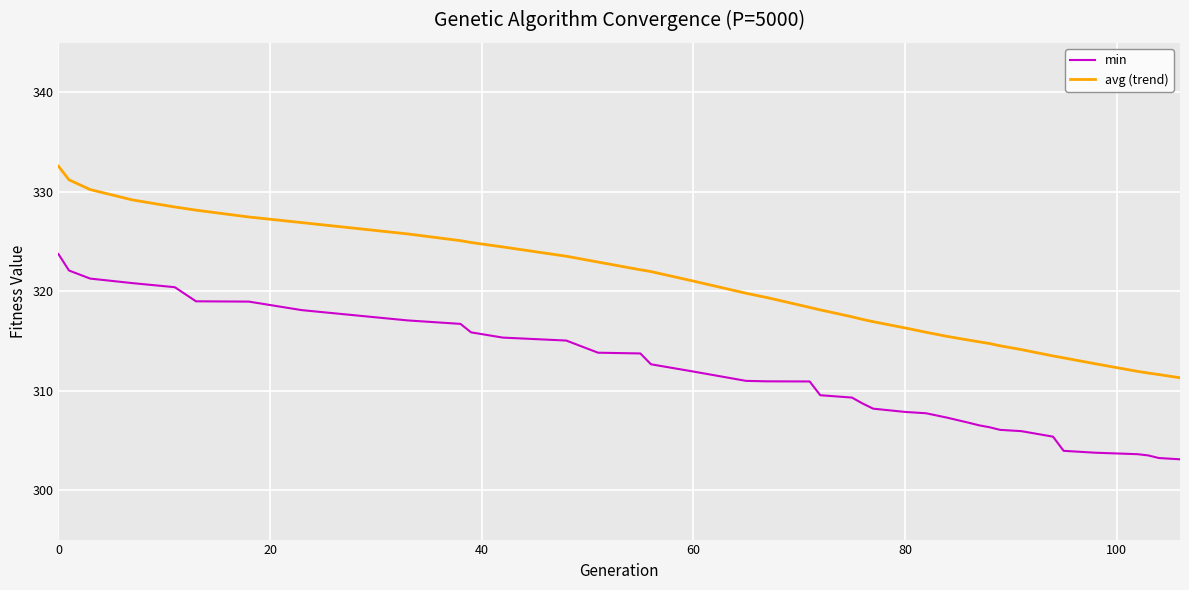

True or false: avg (trend) and min intersect in this chart.

False